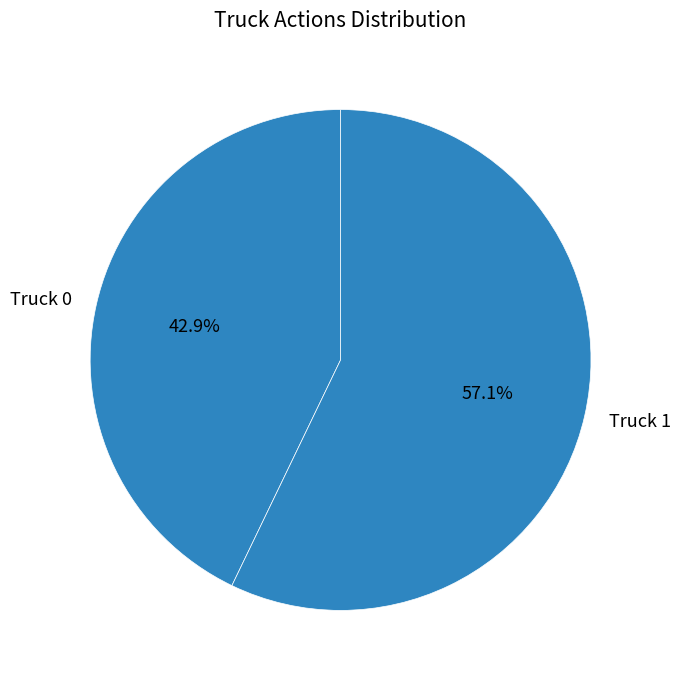

Count the number of slices in the pie.

2